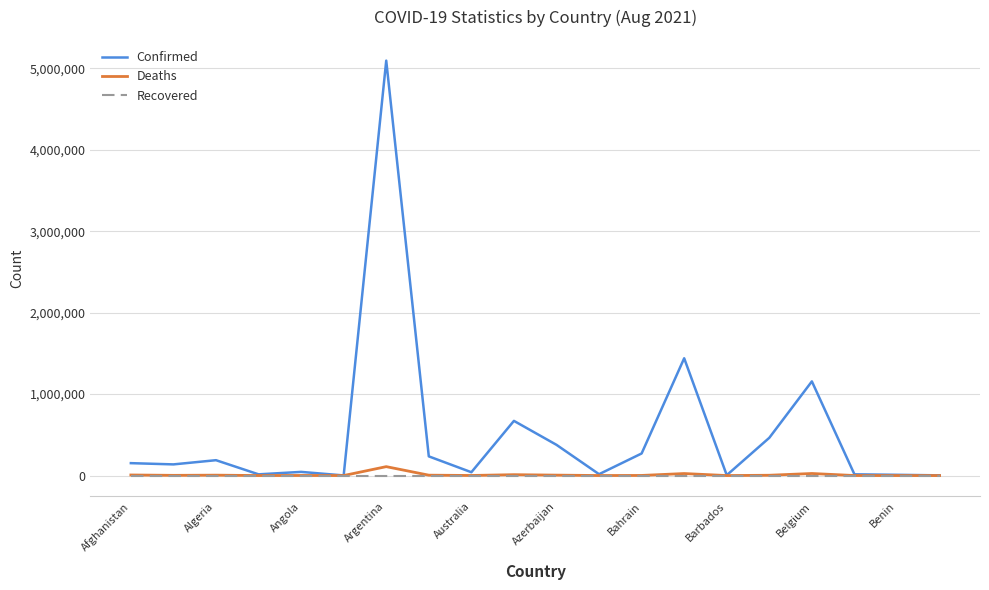

What is the maximum value shown in the chart?

5096443